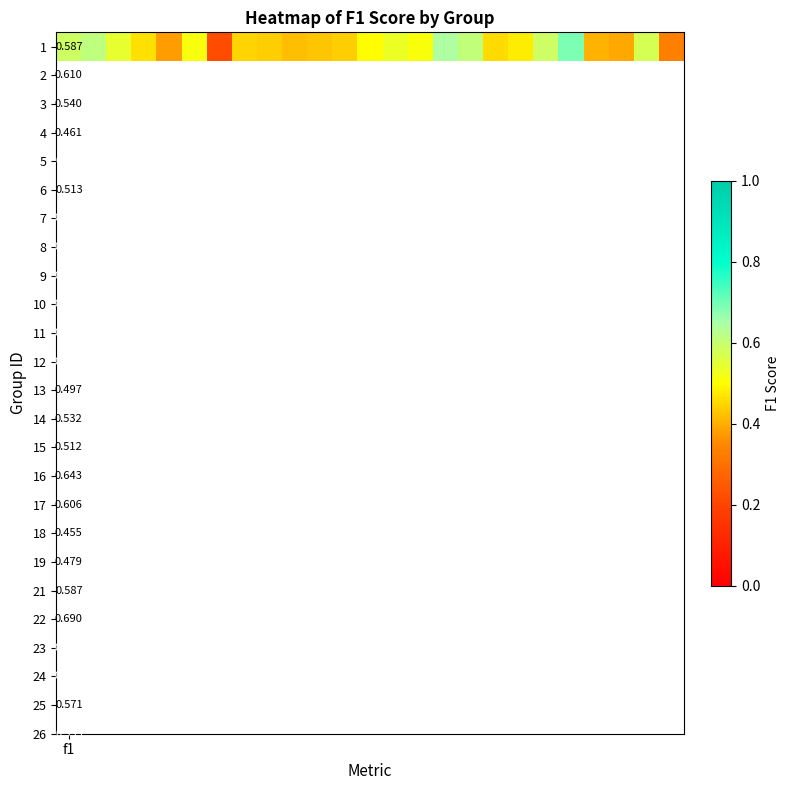

Read the value at f1.

0.6